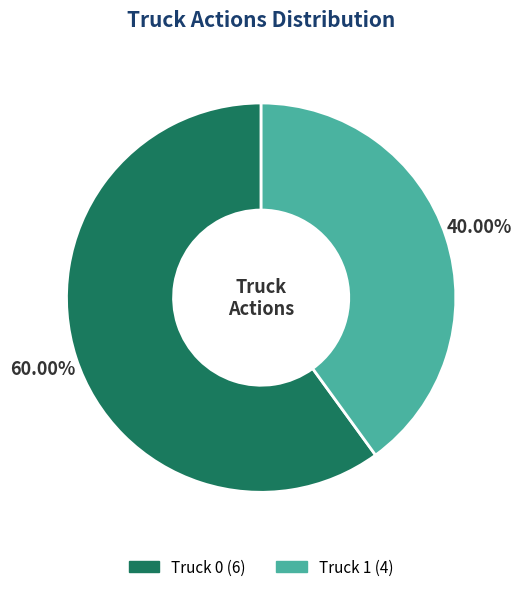

Approximately how many times larger is the value at Truck 0 compared to Truck 1?

1.5